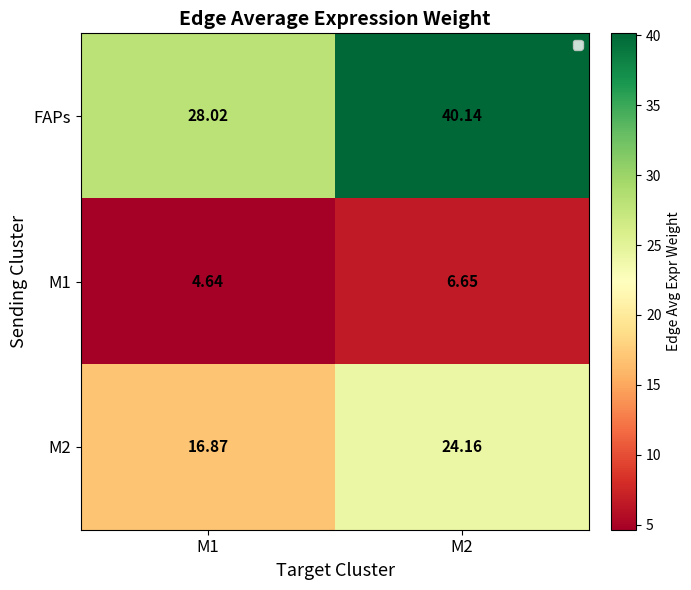

At M2, list the series in order from largest to smallest.

FAPs, M2, M1